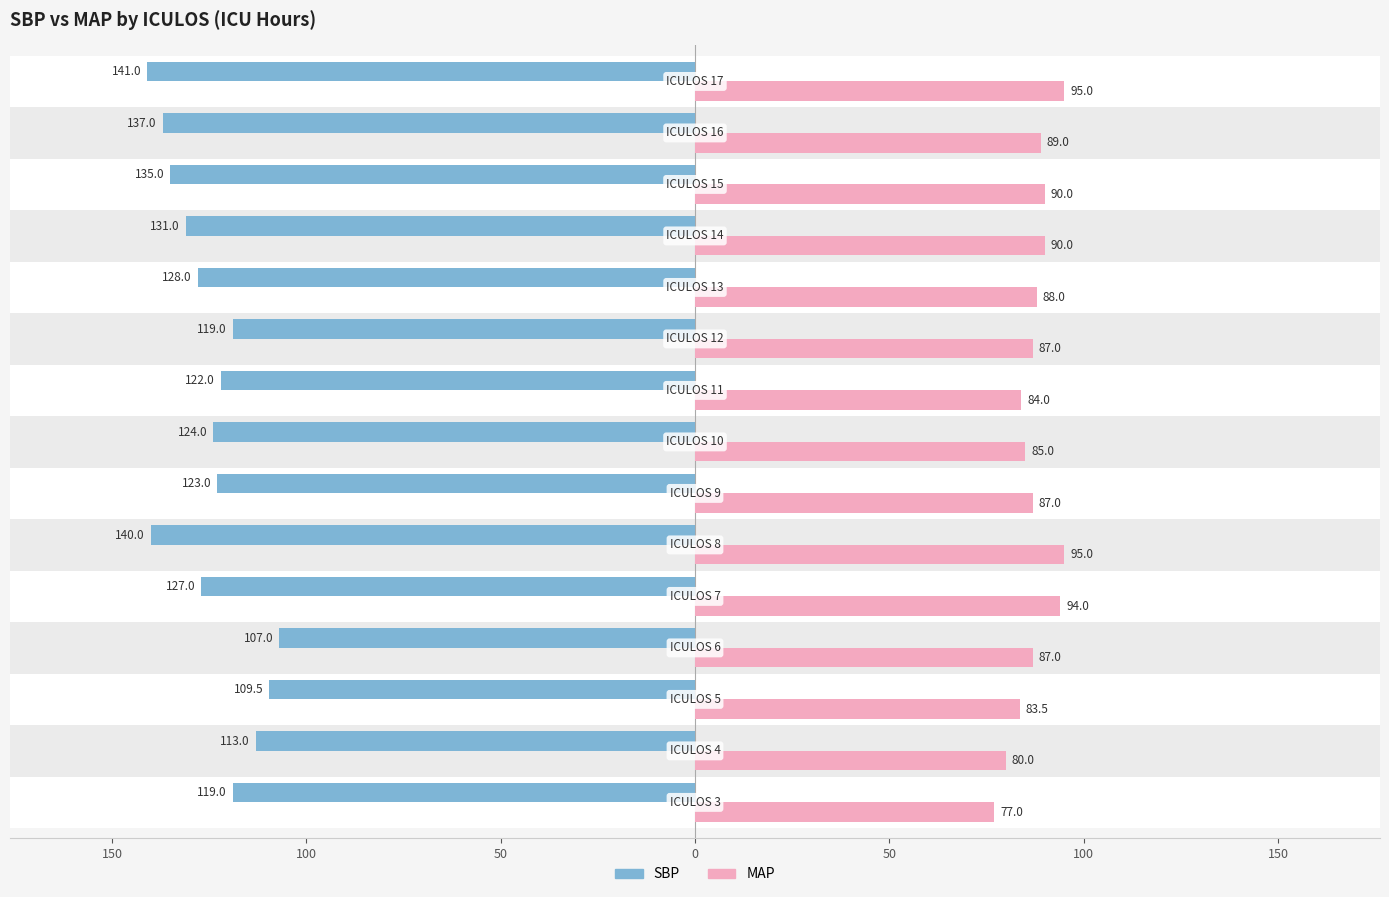

How many values in the MAP series exceed 87?

7